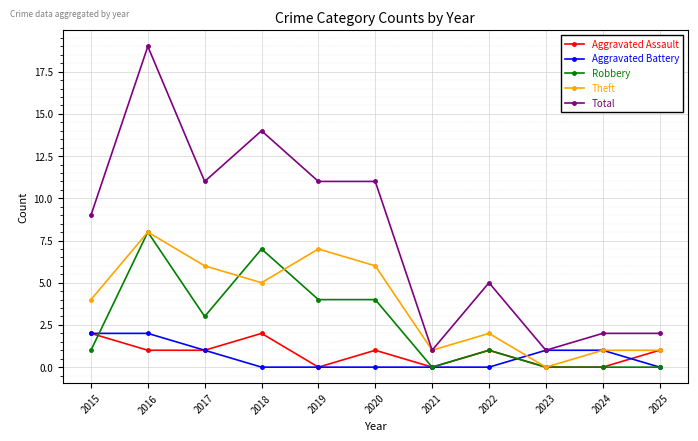

Is this an area chart (filled region under the line)?

No